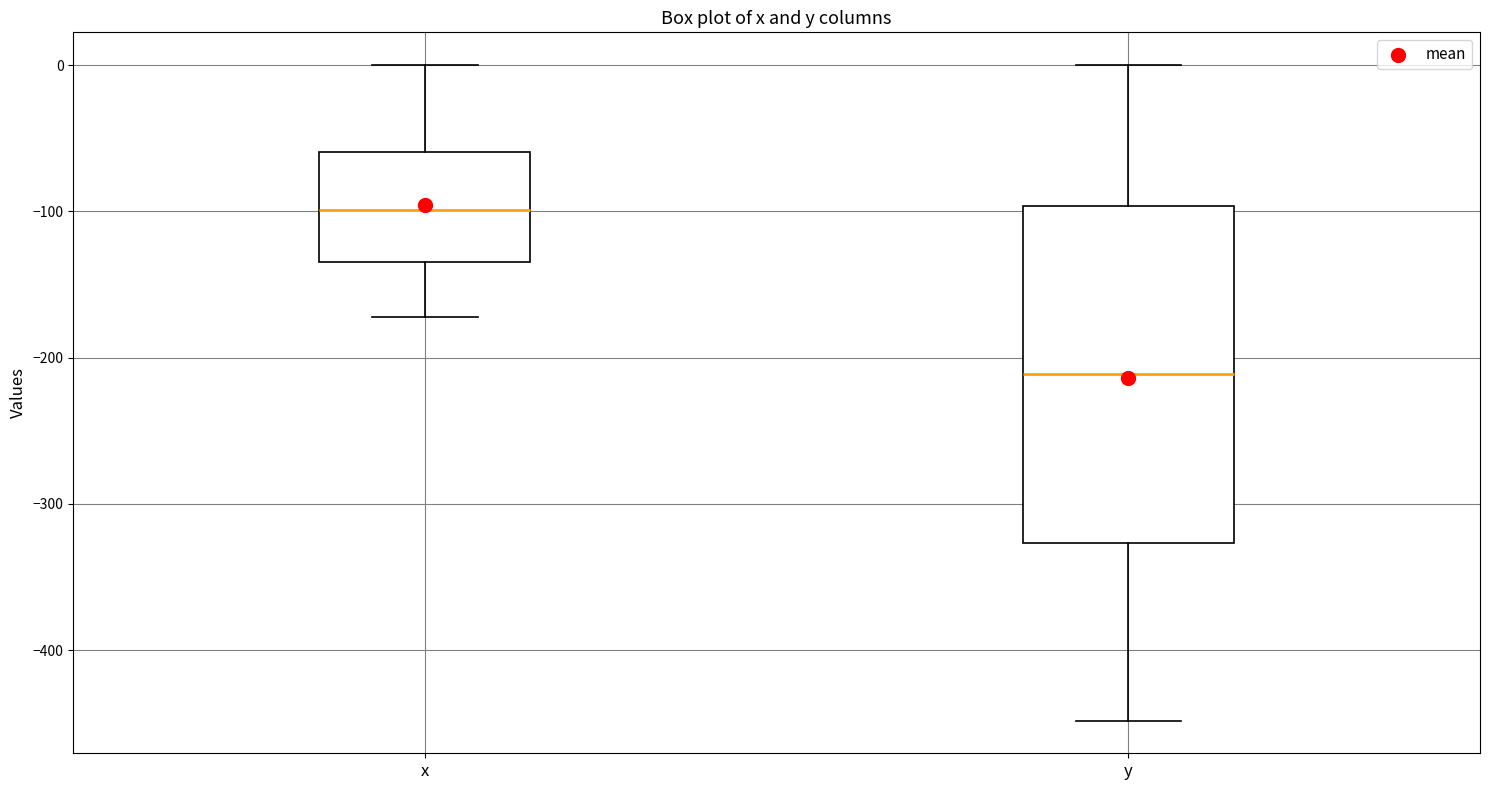

Reading left to right, transcribe this box plot: for each box, give where its median line is, the range the box spans, and where its two whiskers end, as read against the y-axis. The values are not printed on the chart, so give them approximately, as read against the axis.

x: median -100, box -130 to -60, whiskers -170 to 0
y: median -210, box -330 to -100, whiskers -450 to 0